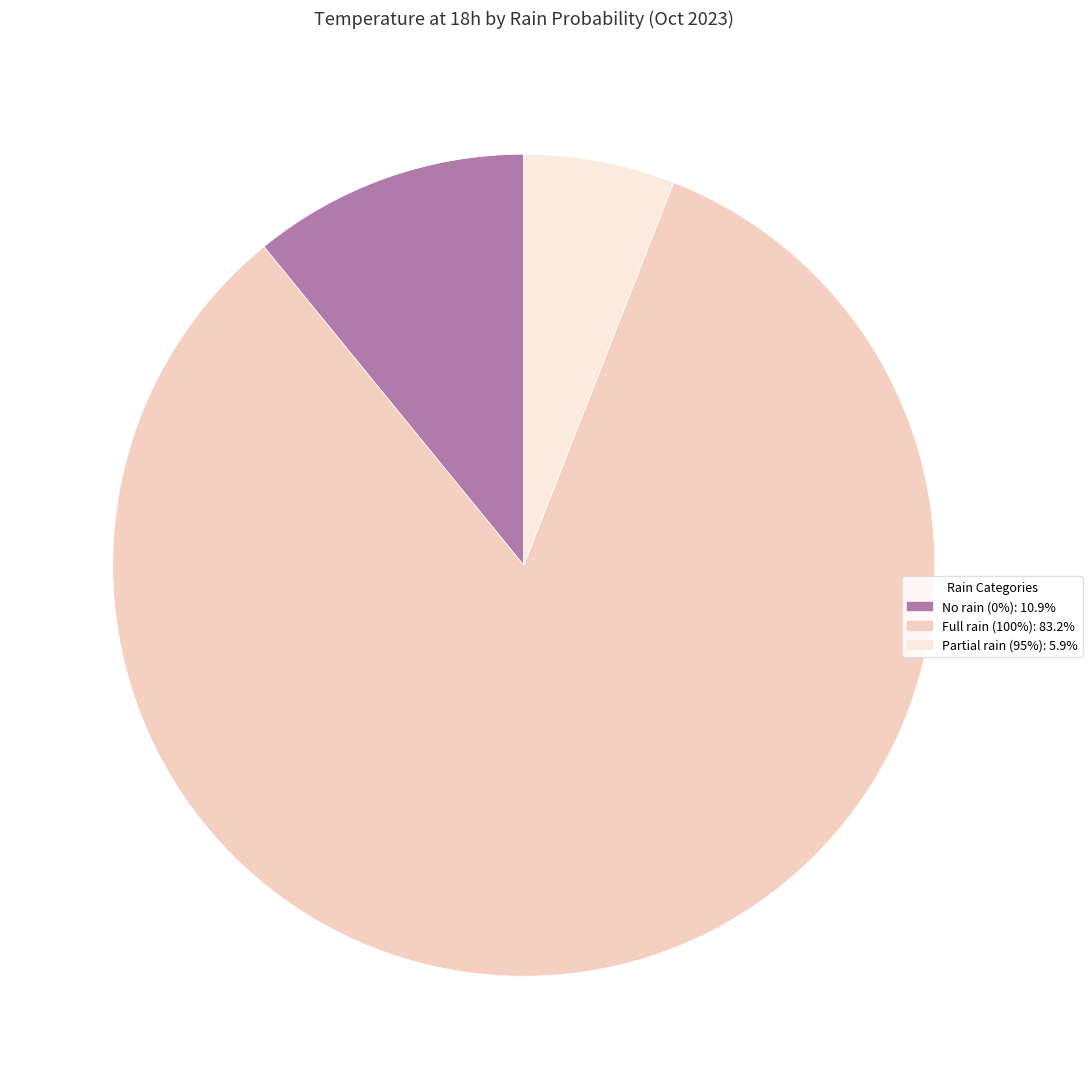

Is there any slice that represents more than half of the pie?

Yes